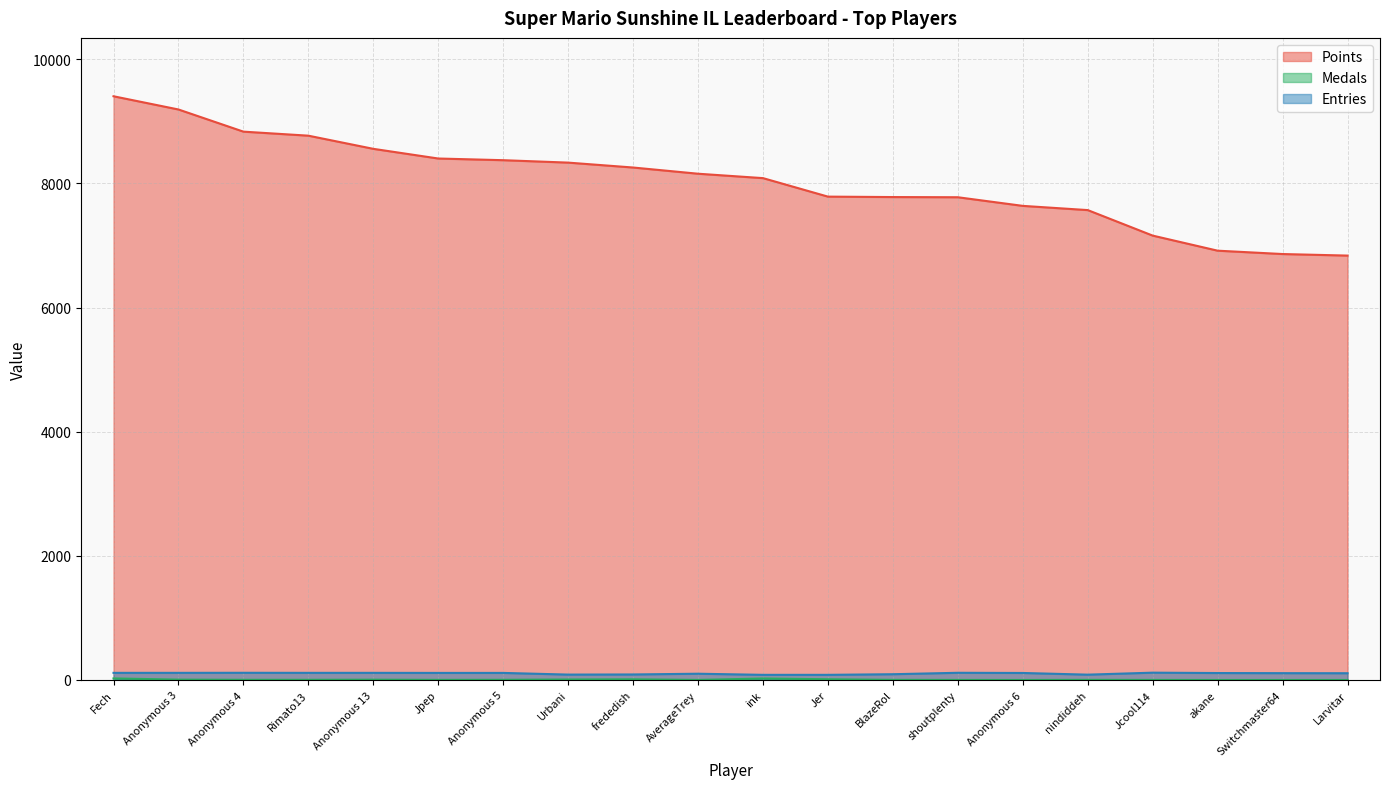

Reading left to right, what are all the values shown in this chart?

Points: Fech=9405	Anonymous 3=9192	Anonymous 4=8835	Rimato13=8770	Anonymous 13=8558	Jpep=8402	Anonymous 5=8375	Urbani=8336	frededish=8257	AverageTrey=8157	ink=8086	Jer=7788	BlazeRol=7781	shoutplenty=7778	Anonymous 6=7639	nindiddeh=7571	Jcool114=7160	akane=6917	Switchmaster64=6863	Larvitar=6838
Medals: Fech=25	Anonymous 3=6	Anonymous 4=3	Rimato13=3	Anonymous 13=5	Jpep=2	Anonymous 5=3	Urbani=8	frededish=11	AverageTrey=1	ink=24	Jer=12	BlazeRol=2	shoutplenty=1	Anonymous 6=0	nindiddeh=2	Jcool114=1	akane=0	Switchmaster64=0	Larvitar=0
Entries: Fech=115	Anonymous 3=115	Anonymous 4=116	Rimato13=115	Anonymous 13=115	Jpep=114	Anonymous 5=114	Urbani=87	frededish=89	AverageTrey=101	ink=83	Jer=83	BlazeRol=93	shoutplenty=116	Anonymous 6=113	nindiddeh=86	Jcool114=118	akane=112	Switchmaster64=110	Larvitar=109